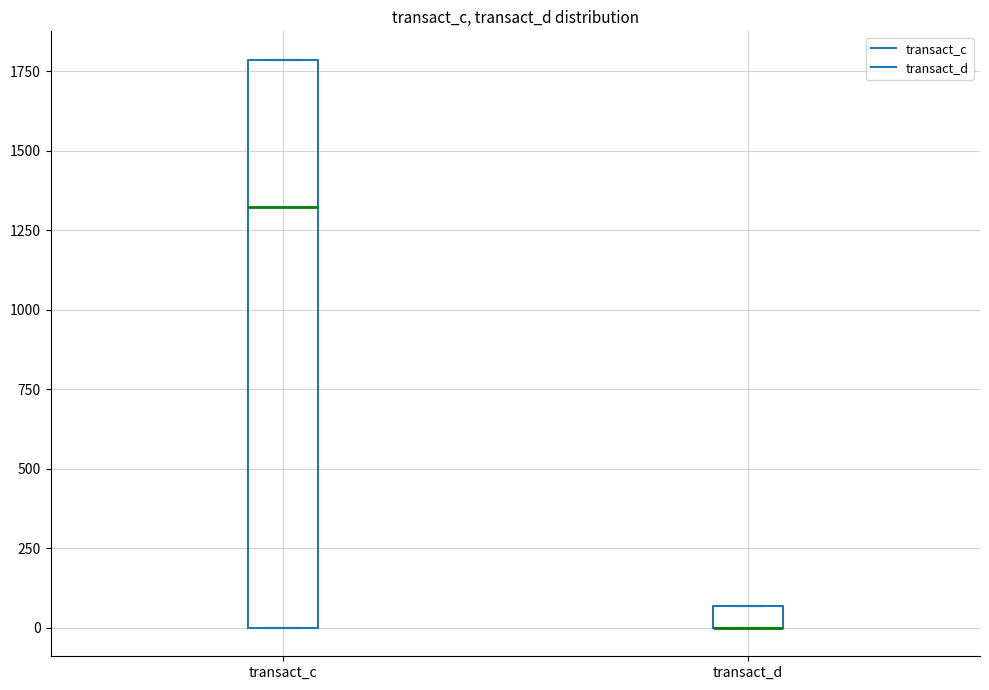

Comparing the boxes themselves (not the whiskers), which one is the tallest?

transact_c